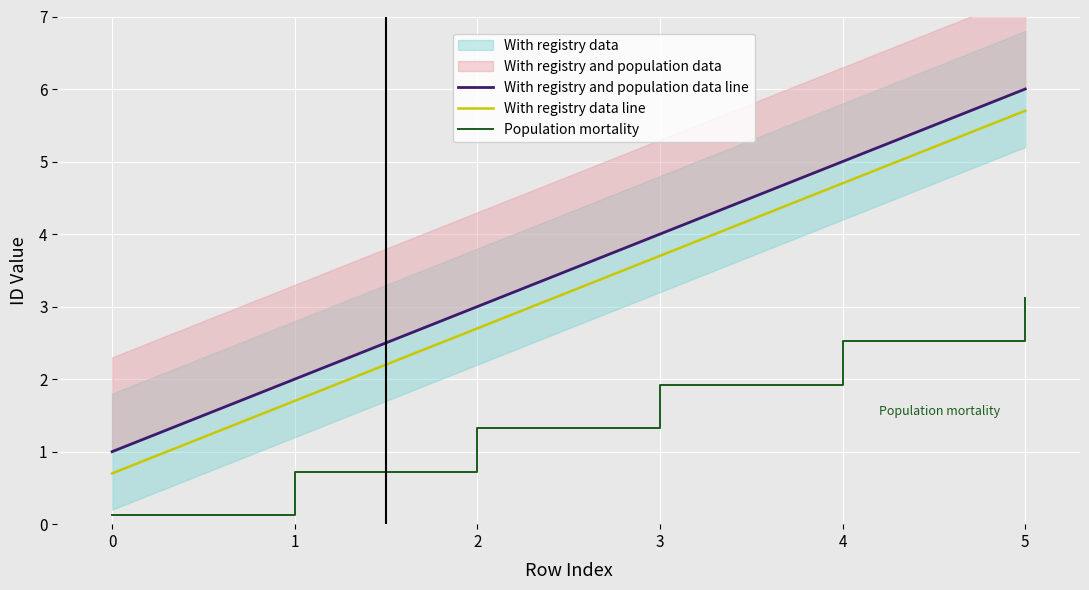

True or false: With registry data line and Population mortality intersect in this chart.

False